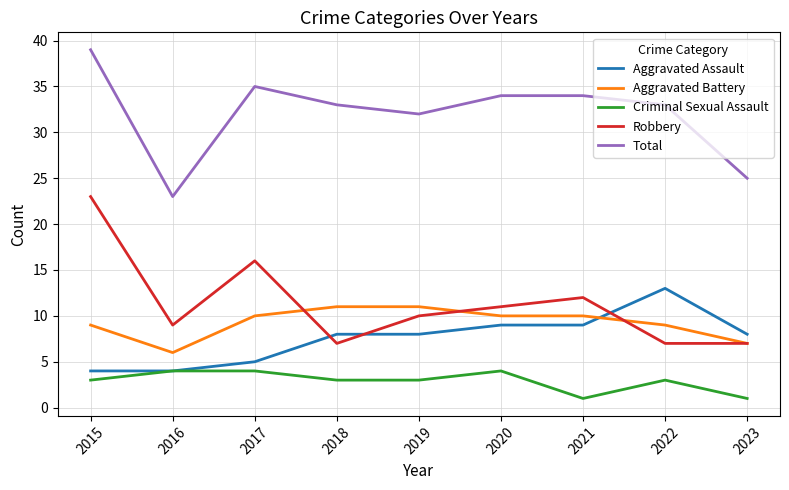

The Aggravated Battery series shows 14 at 2019. True or false?

False